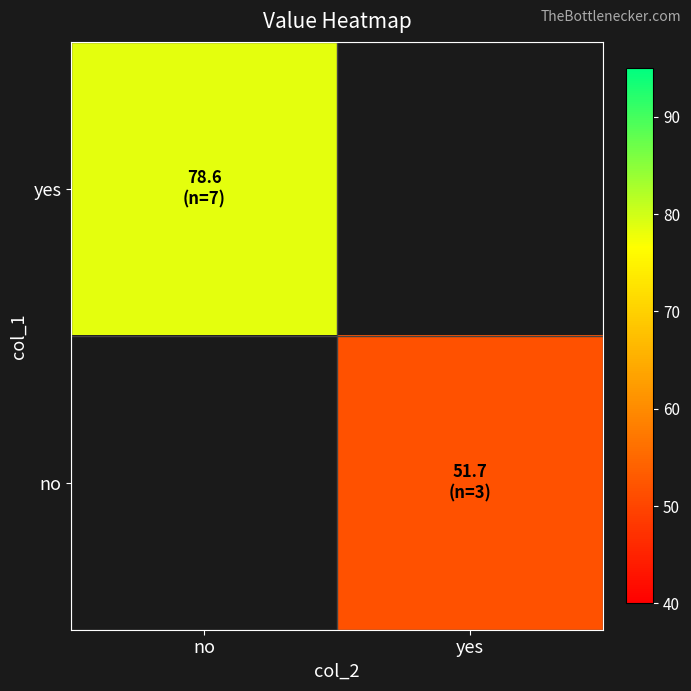

Which has a higher value, no or yes?

yes